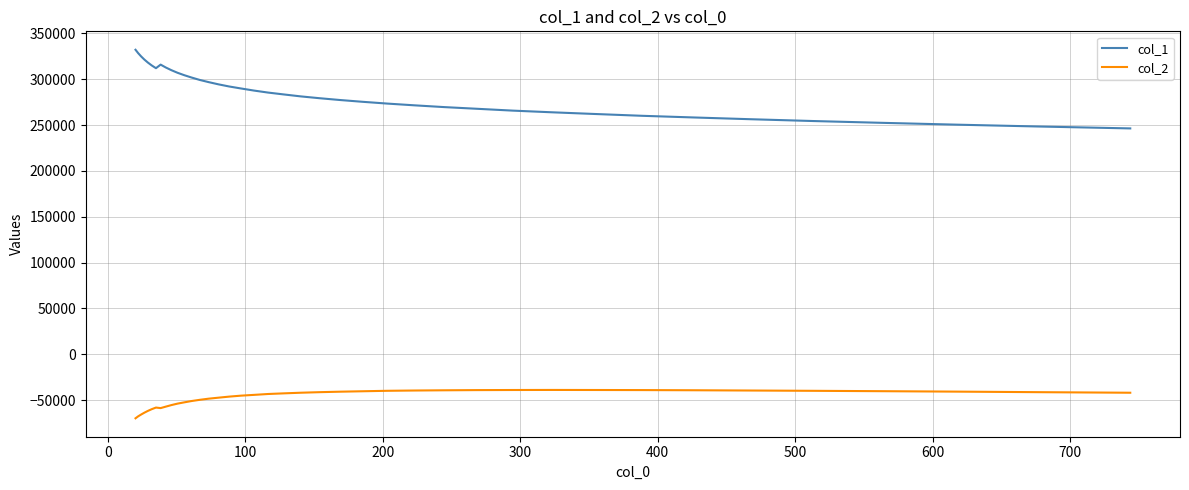

What is the minimum value for col_2?

-69743.7